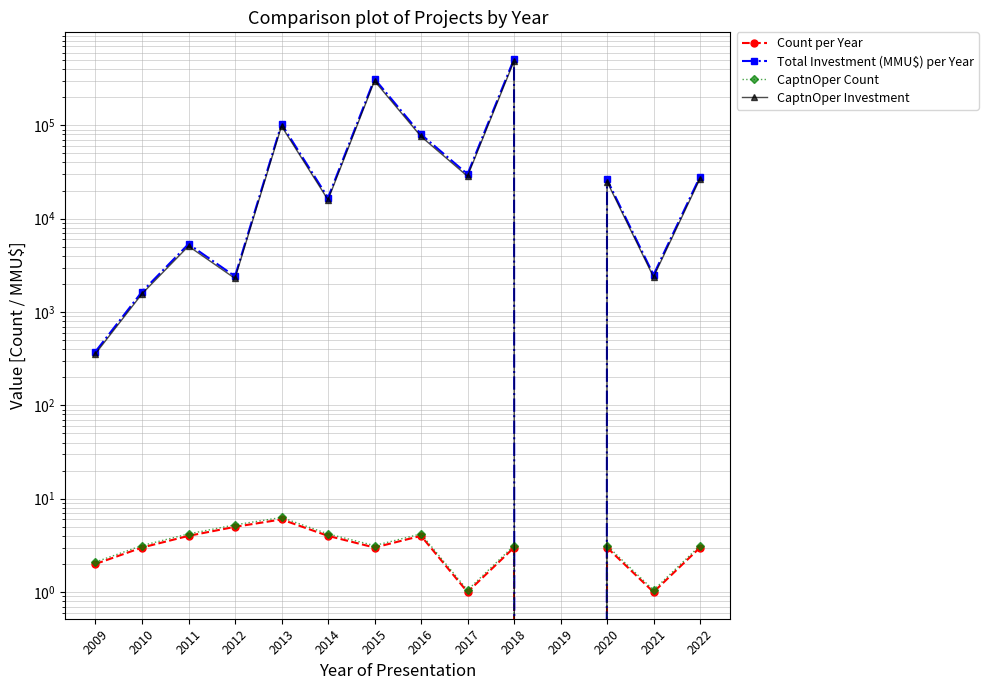

Reading left to right, transcribe all the data shown in this chart.

Count per Year: 2.0	3.0	4.0	5.0	6.0	4.0	3.0	4.0	1.0	3.0	0.0	3.0	1.0	3.0
Total Investment (MMU$) per Year: 377.0	1650.0	5350.0	2412.0	103250.0	16760.0	315000.0	80000.0	30000.0	514000.0	0.0	26300.0	2500.0	28273.0
CaptnOper Count: 2.1	3.2	4.2	5.2	6.3	4.2	3.2	4.2	1.1	3.2	0.0	3.2	1.1	3.2
CaptnOper Investment: 358.1	1567.5	5082.5	2291.4	98087.5	15922.0	299250.0	76000.0	28500.0	488300.0	0.0	24985.0	2375.0	26859.3